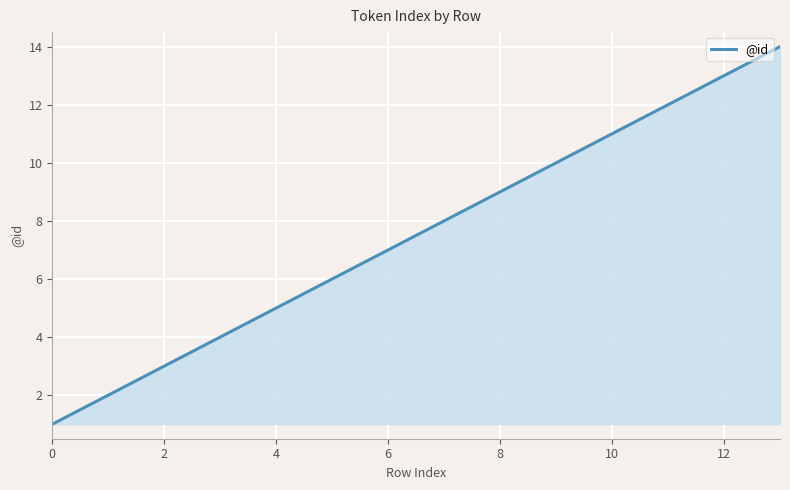

What is the difference between the maximum and minimum values?

13